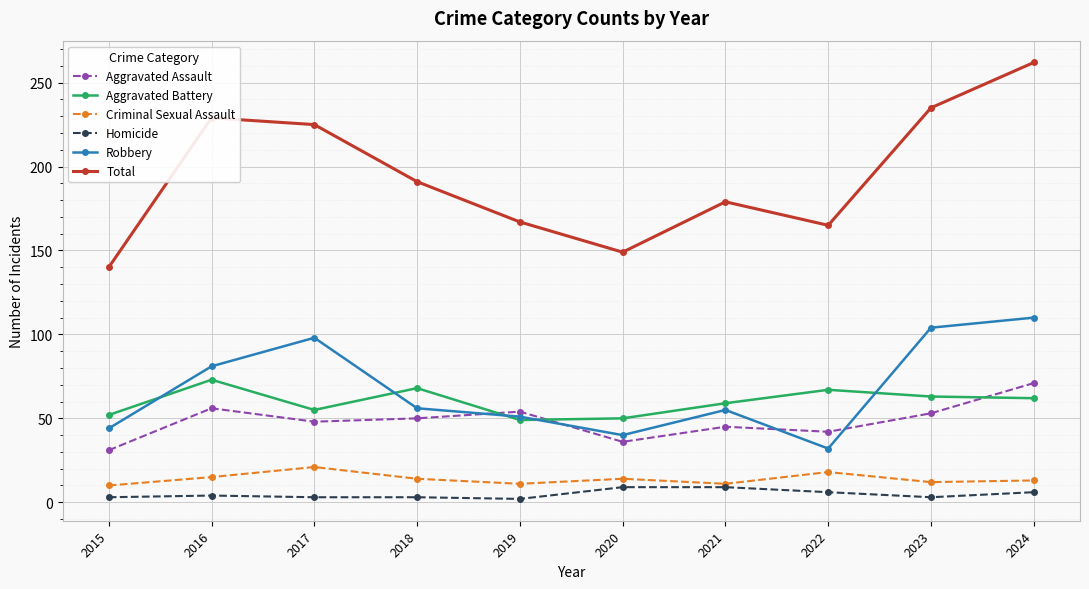

How many Homicide values are between 3 and 6?

7